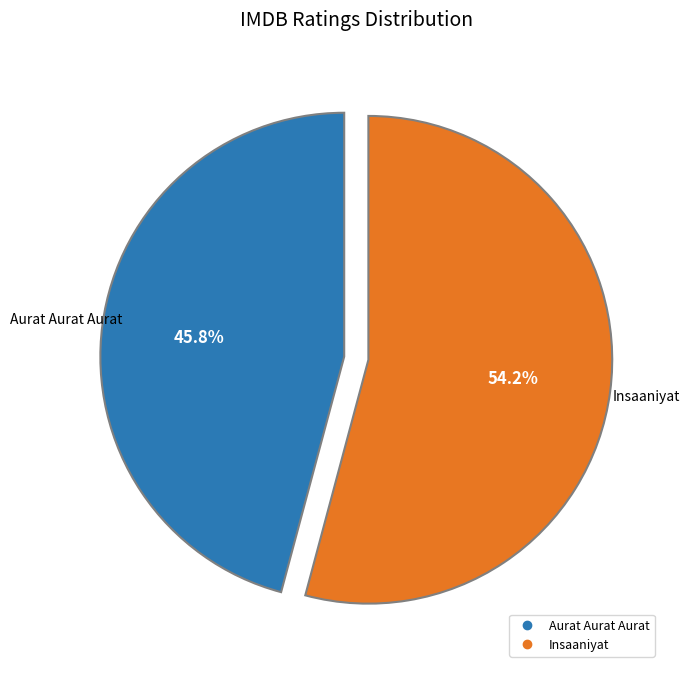

To the nearest percent, what is the combined percentage of Aurat Aurat Aurat and Insaaniyat?

100%